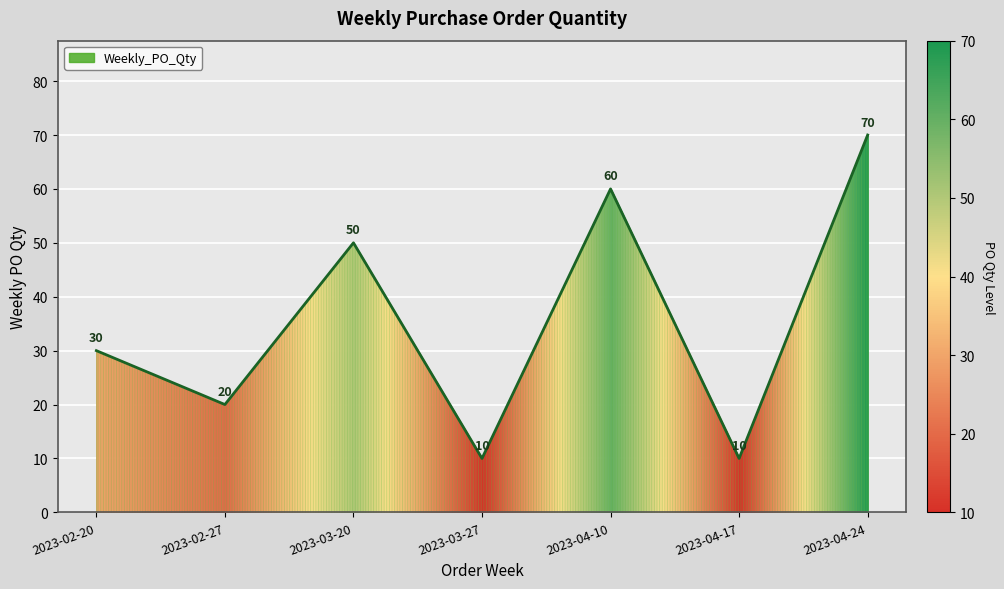

How many lines are shown in the chart?

1